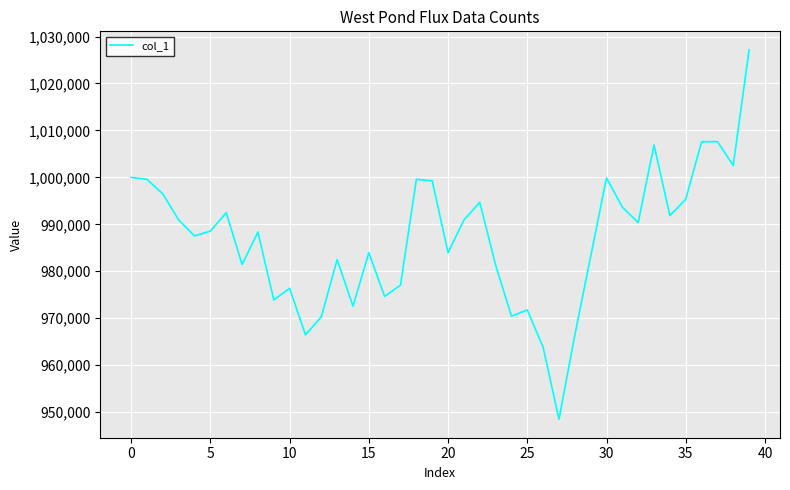

What is the difference between the maximum and minimum values?

78686.5